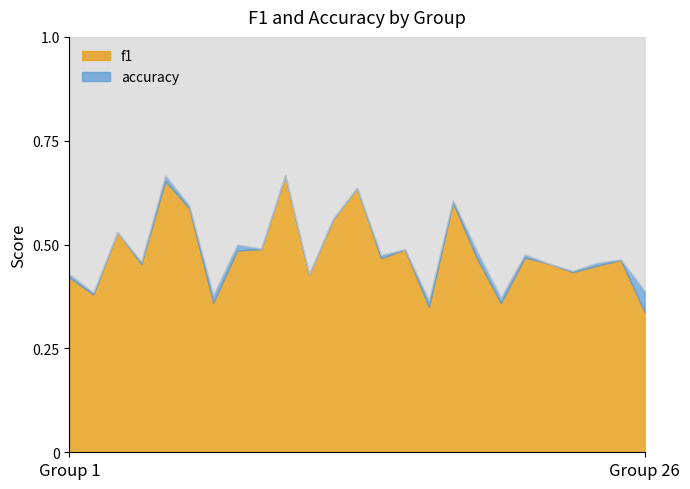

What value does the f1 series have at 23?

0.4